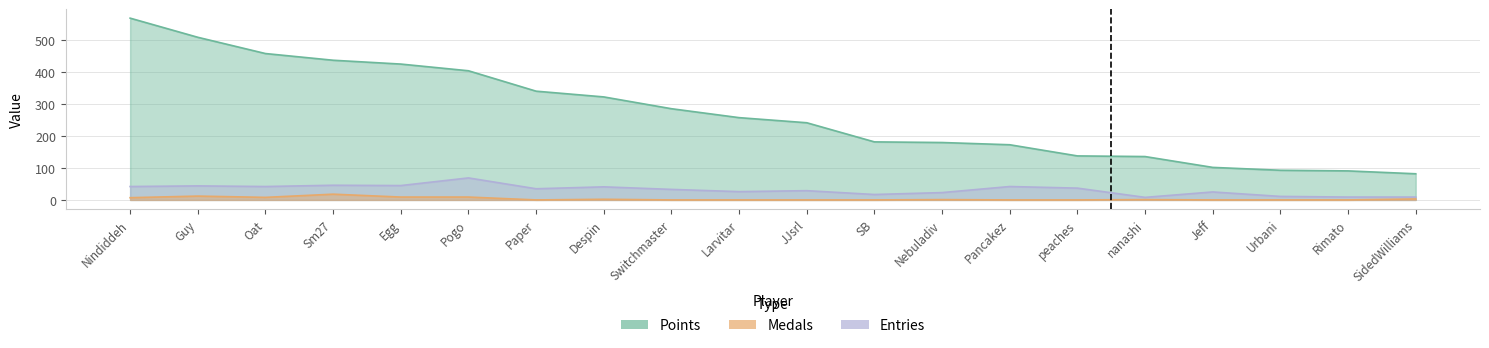

Is the value of Entries at Jeff greater than the value of Medals at Larvitar?

Yes